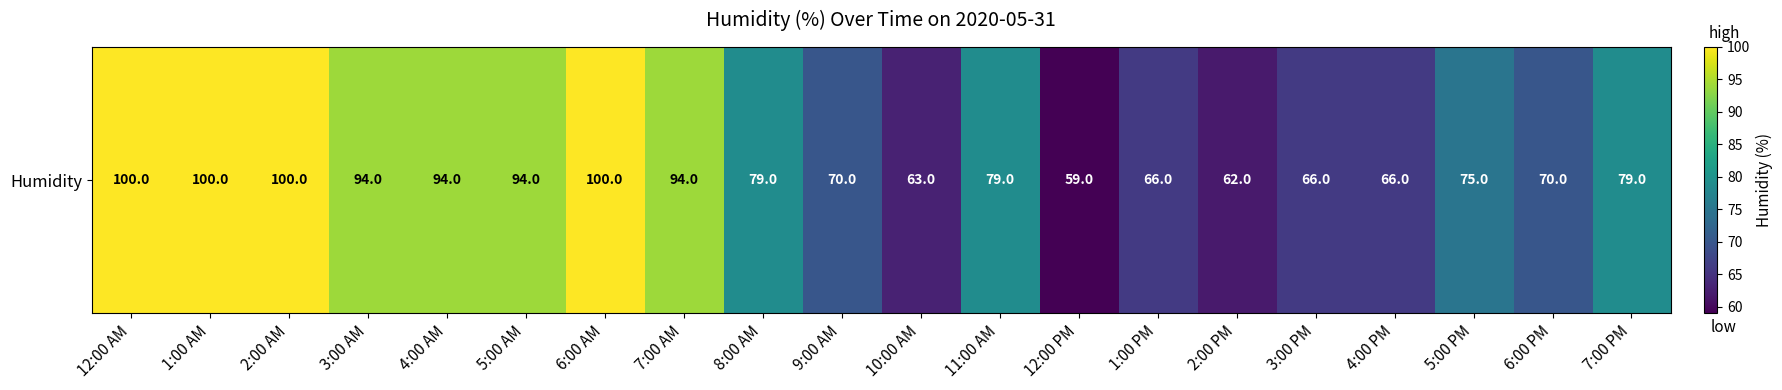

Where does the data first go above 79?

12:00 AM